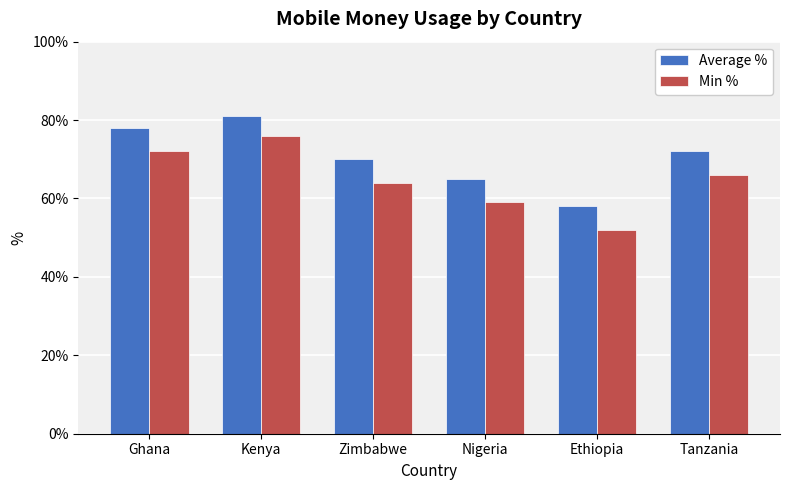

What is the difference between the highest and lowest values at Kenya?

5